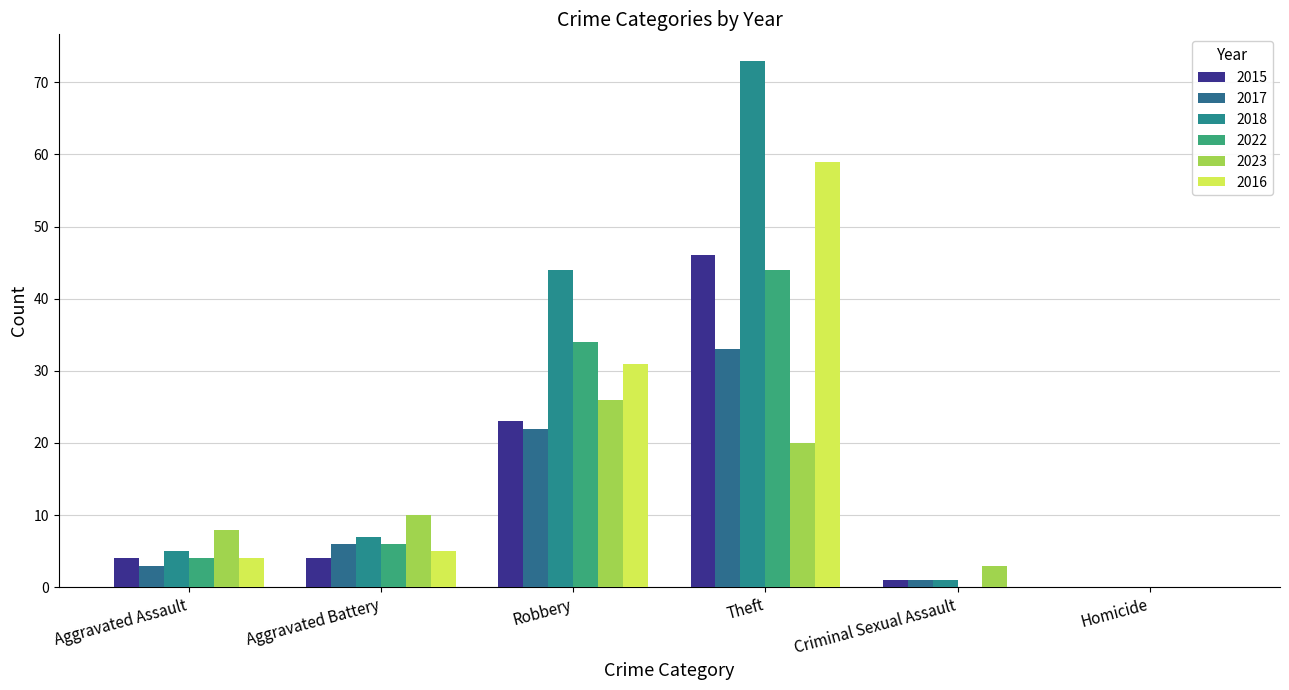

At which label does 2023 reach its peak?

Robbery